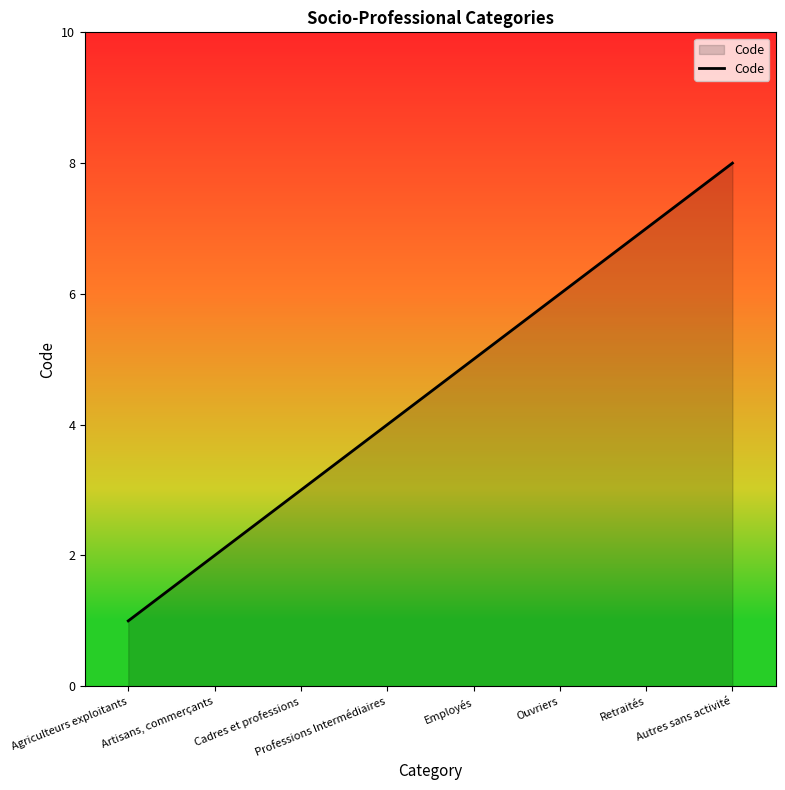

Which category has the highest value across all series?

Autres sans activité